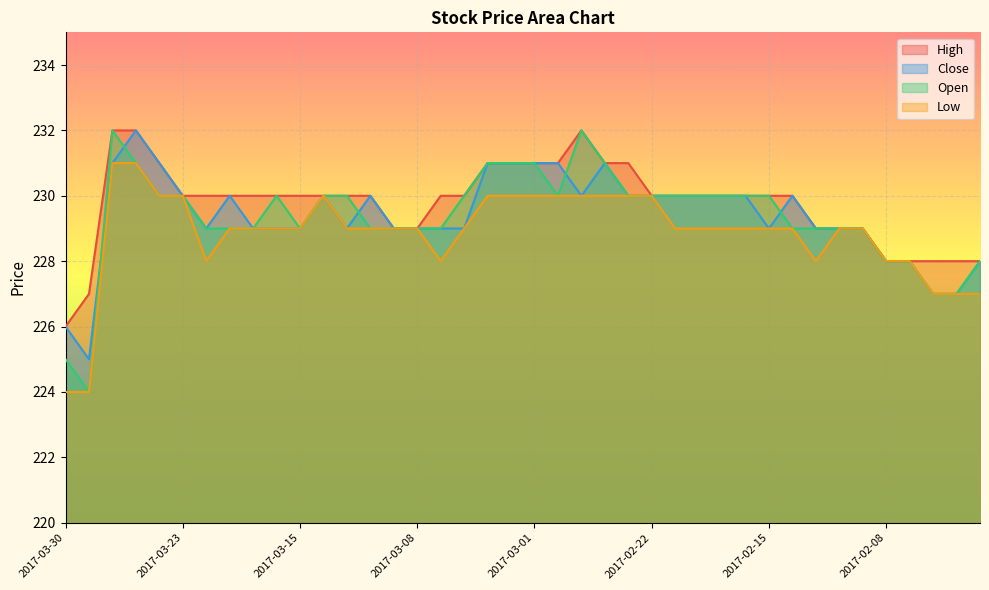

Which series has the largest total across all categories?

High